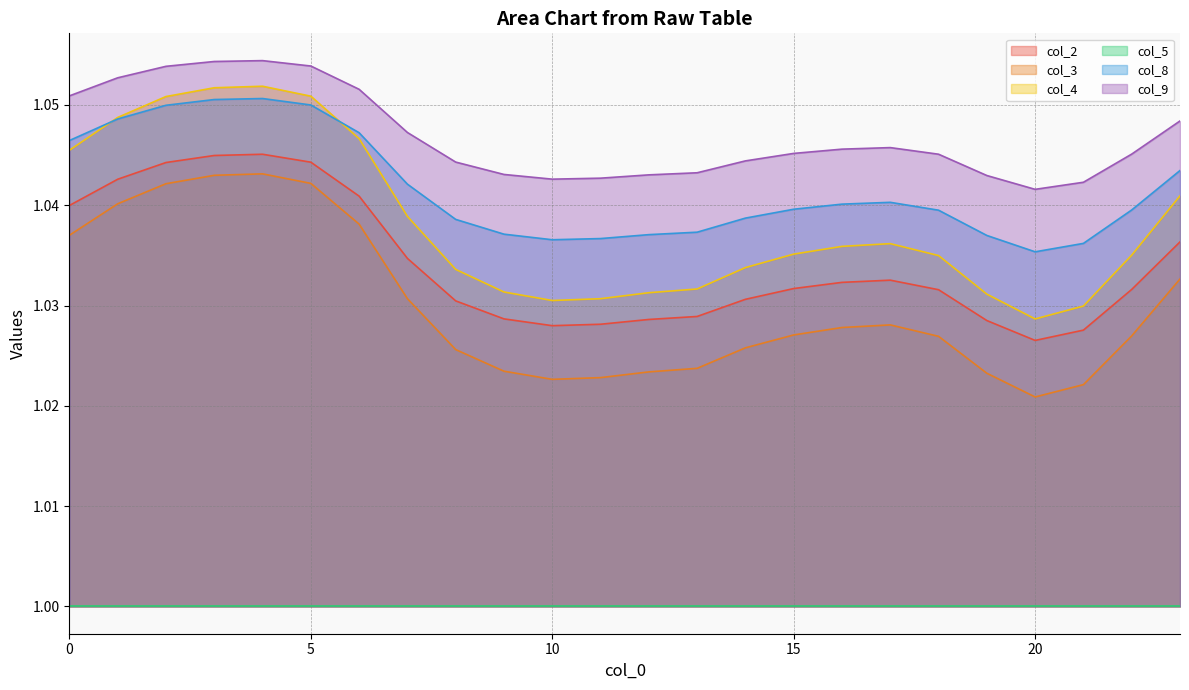

At which category does col_9 reach its first local valley?

10